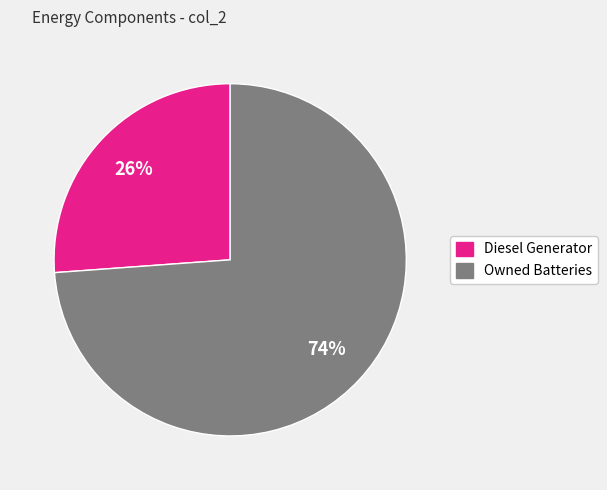

Which slice represents more than half of the pie?

Owned Batteries